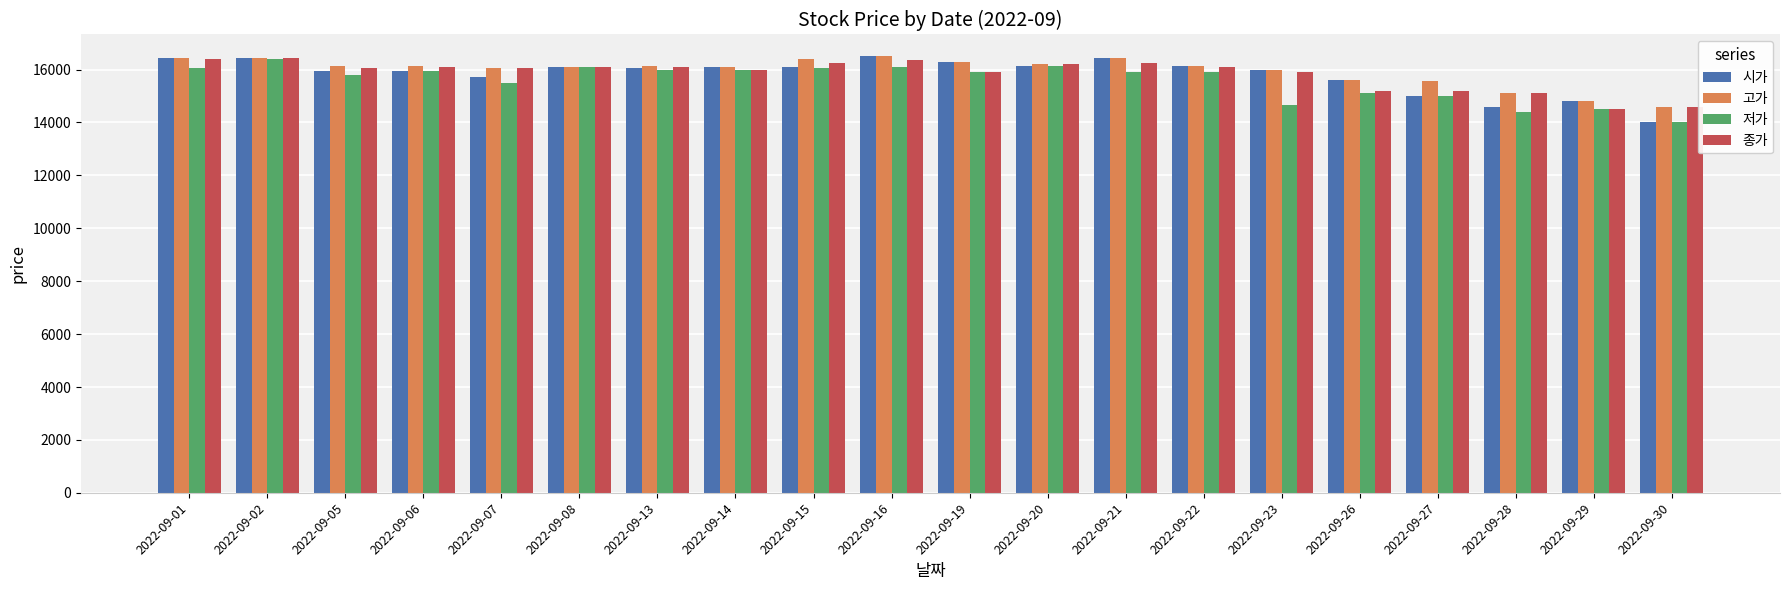

Between 2022-09-20 and 2022-09-28, which series saw the biggest shift?

저가